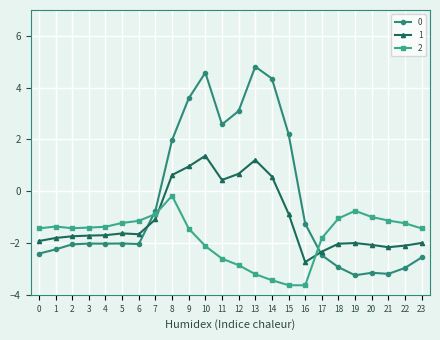

Is it true that 1 equals -2.3 at 17?

True